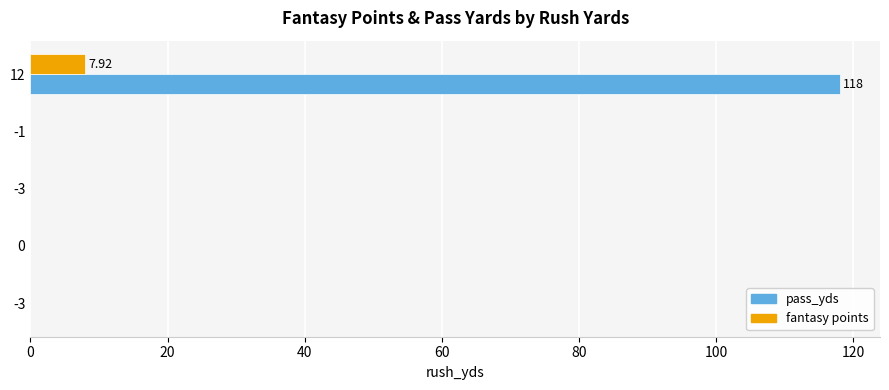

Count the number of data series in this chart.

2